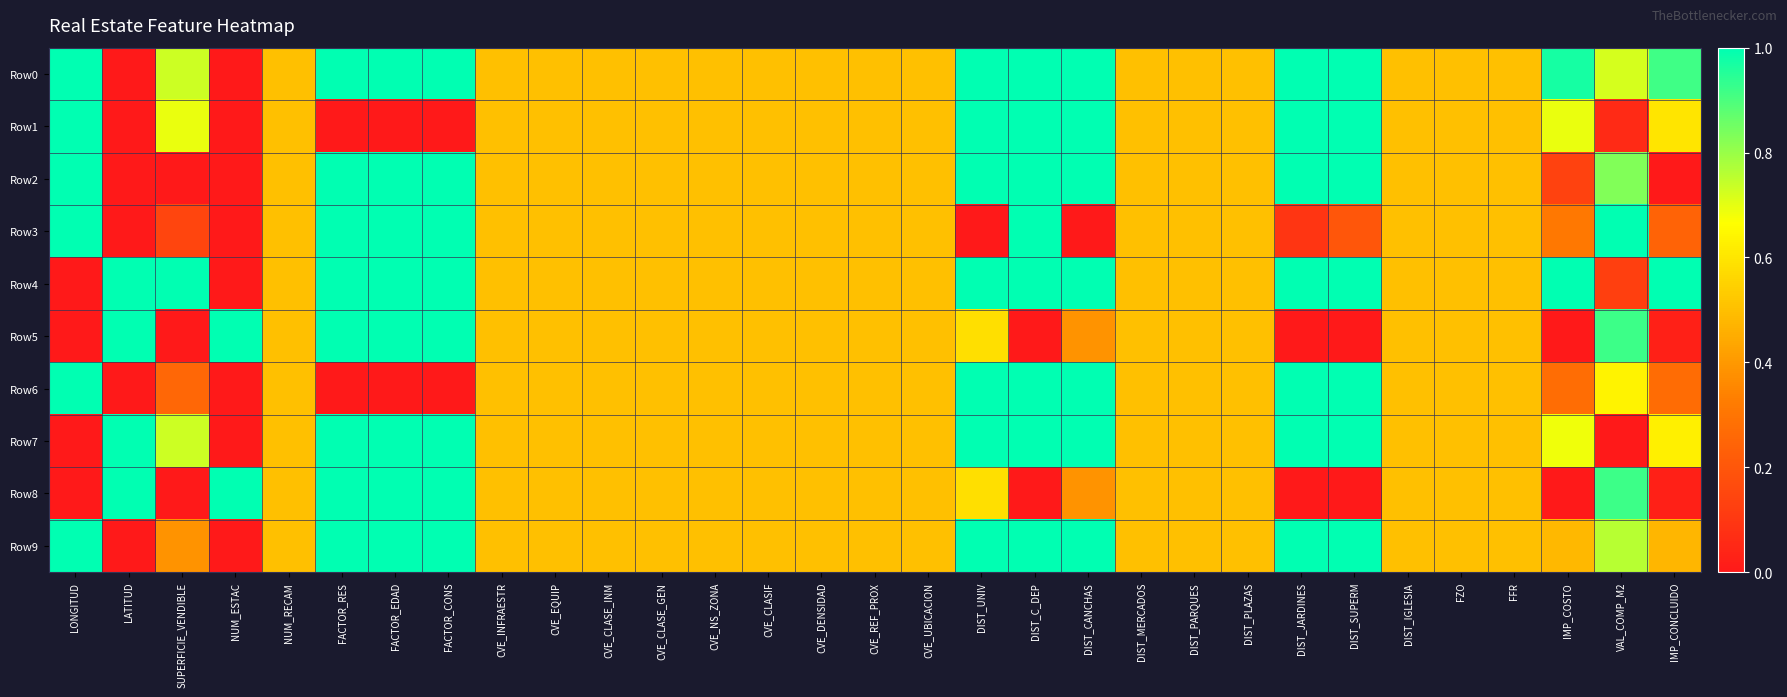

Between CVE_REF_PROX and DIST_CANCHAS, which series saw the biggest shift?

Row0